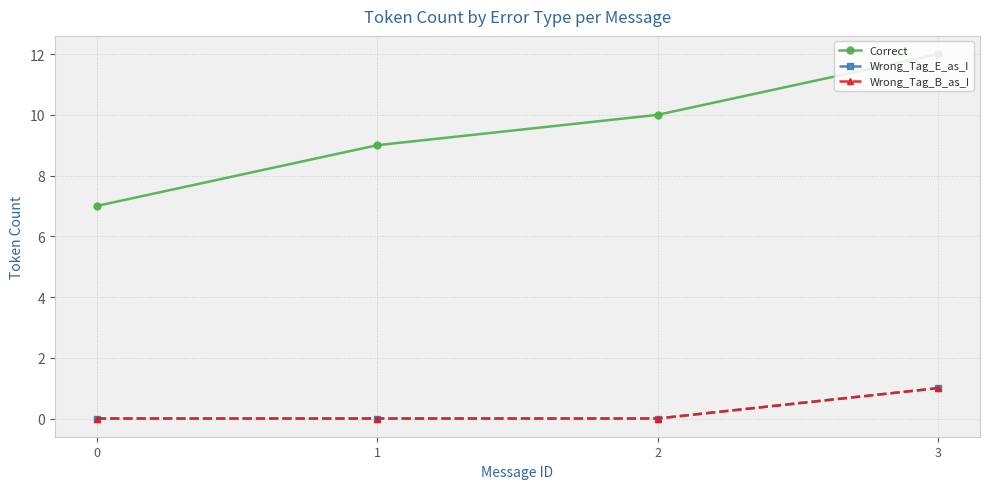

Reading right to left, extract all data points from this chart.

Correct: 3=12	2=10	1=9	0=7
Wrong_Tag_E_as_I: 3=1	2=0	1=0	0=0
Wrong_Tag_B_as_I: 3=1	2=0	1=0	0=0